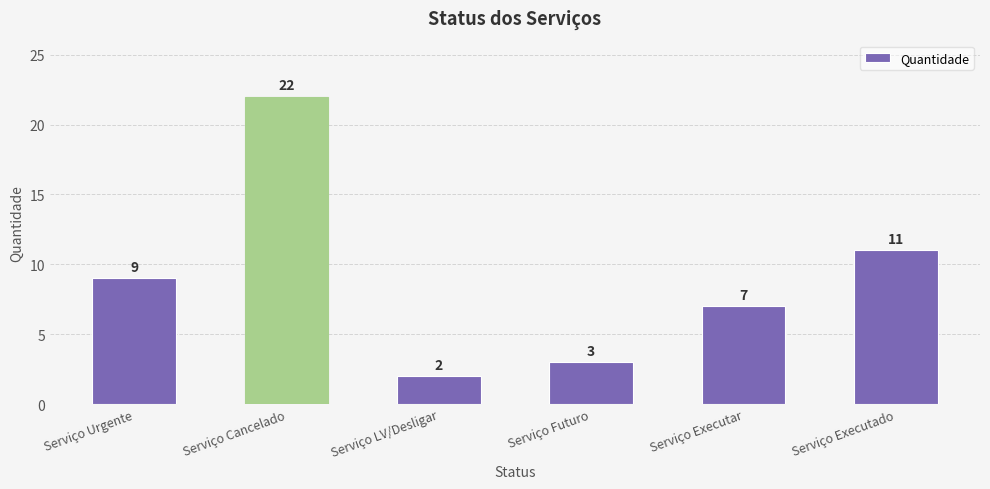

What is the change in value from Serviço Urgente to Serviço LV/Desligar?

-7